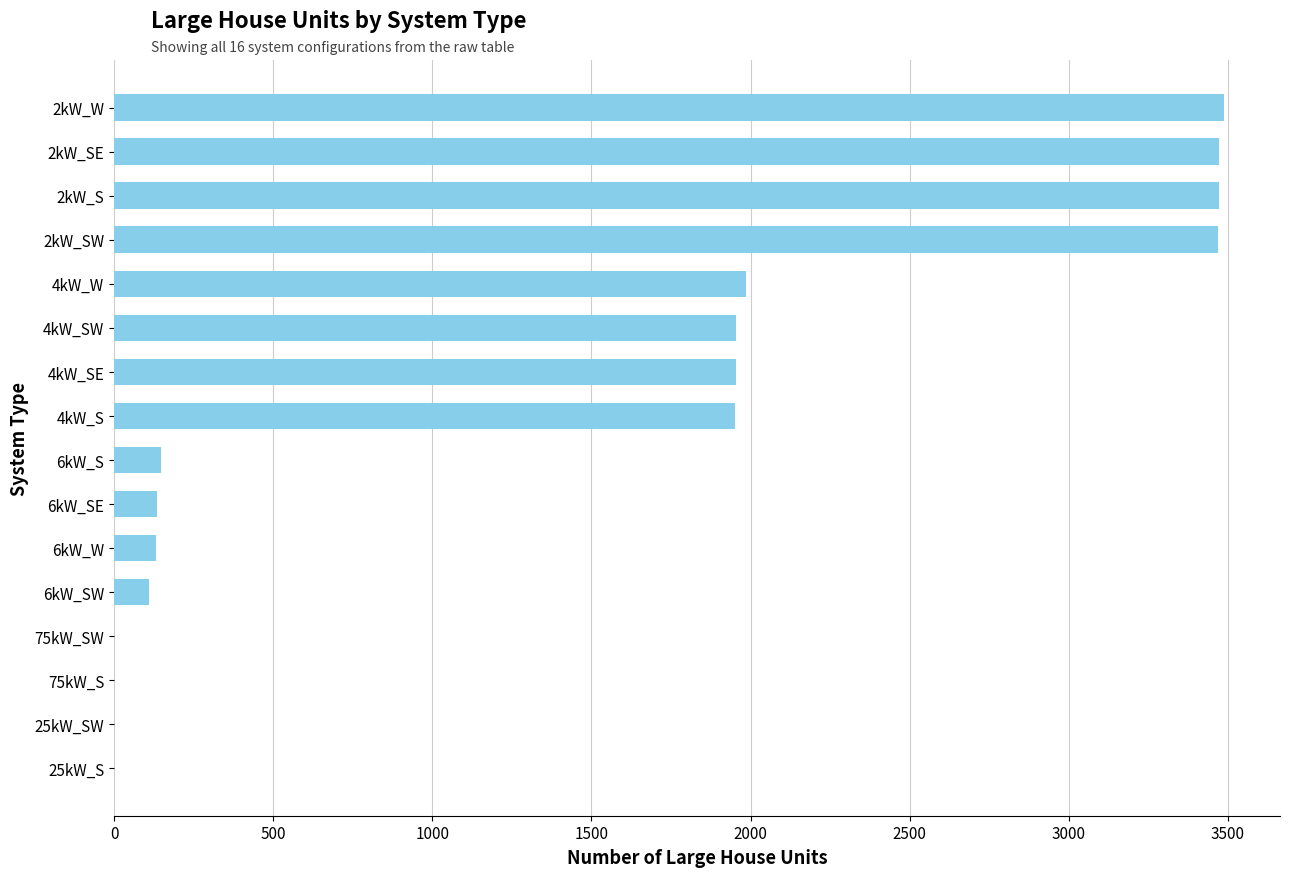

Is it true that the value at 25kW_SW is -1705?

False